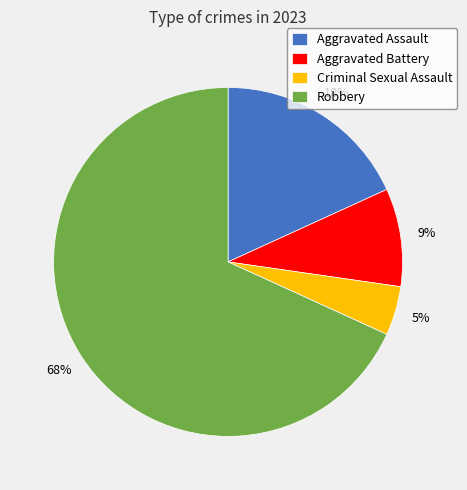

Is it true that Aggravated Battery is 1% of the pie?

False